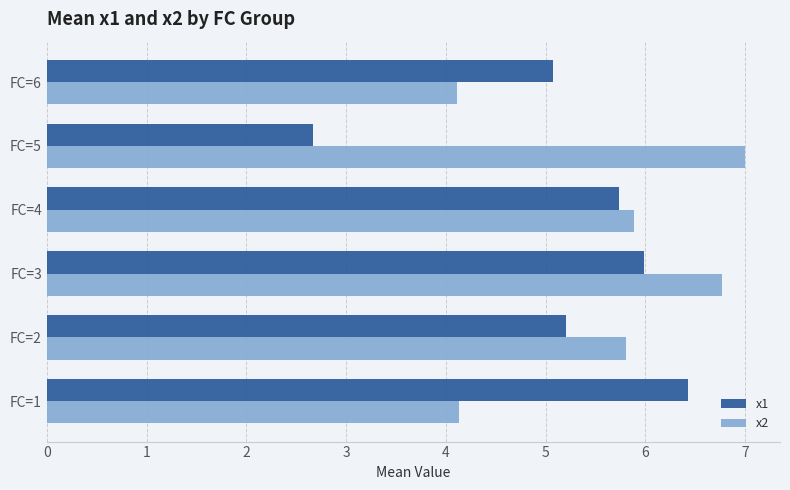

What is the minimum value shown in the chart?

2.7